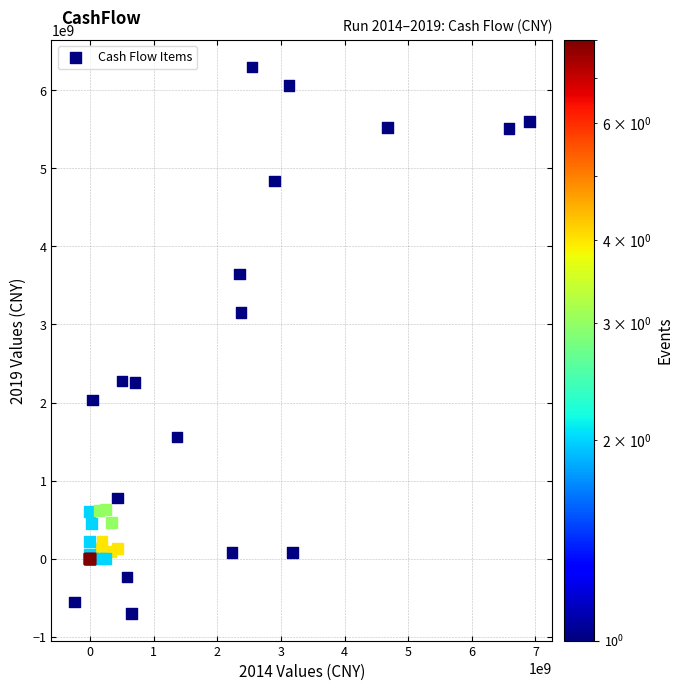

What Y value in the scatter plot is closest to 2798522003?

3153576572.4